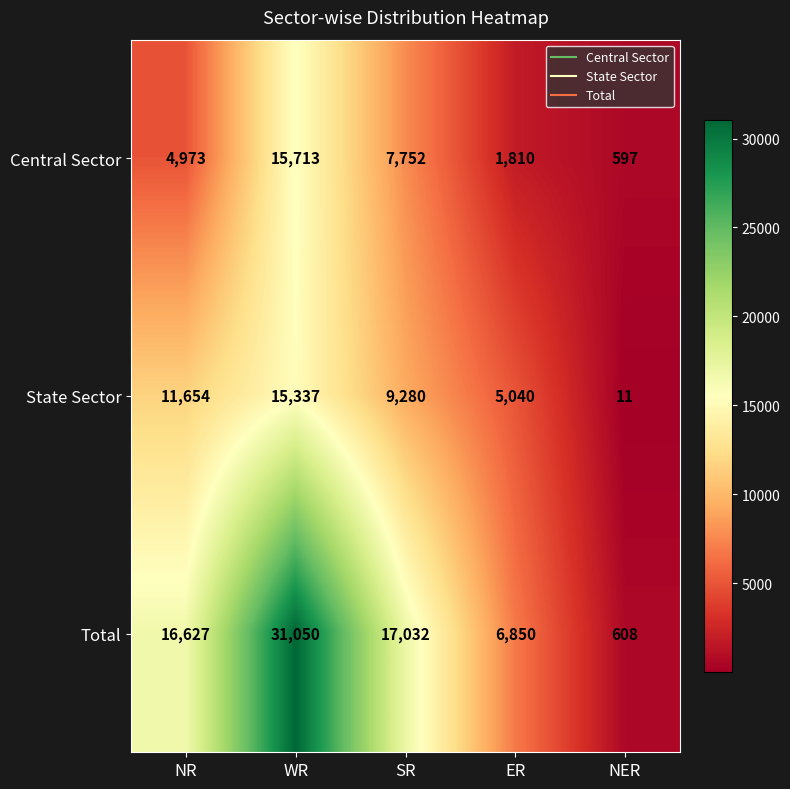

What is the sum of all Central Sector values?

30845